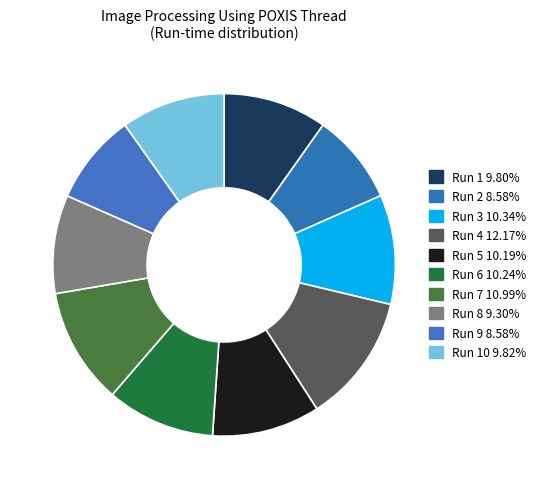

How many slices are in this pie chart?

10